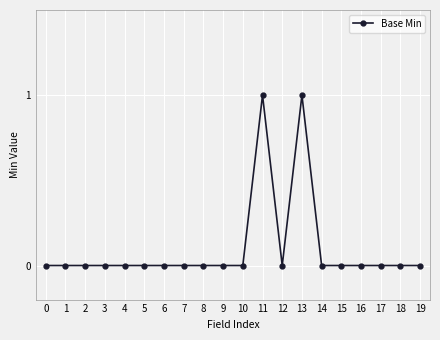

Is this an area chart (filled region under the line)?

No